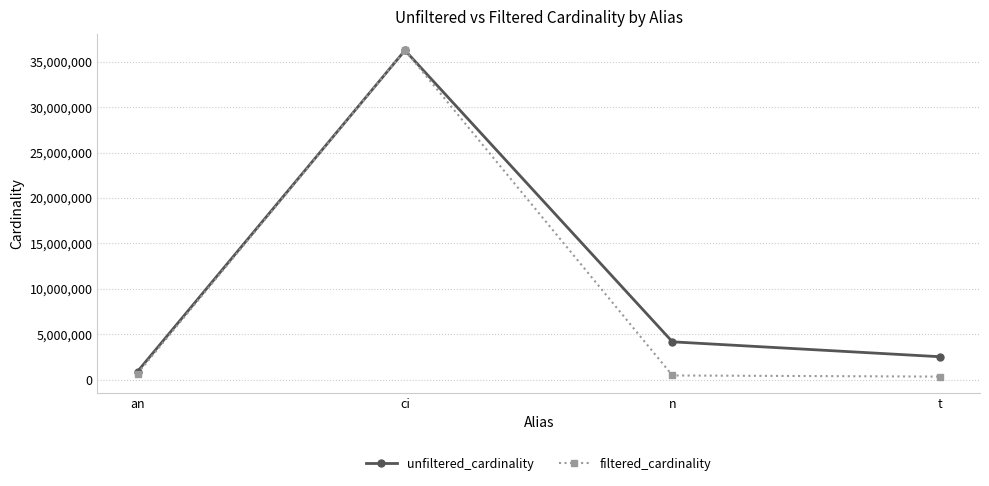

How many distinct data groups are displayed?

2